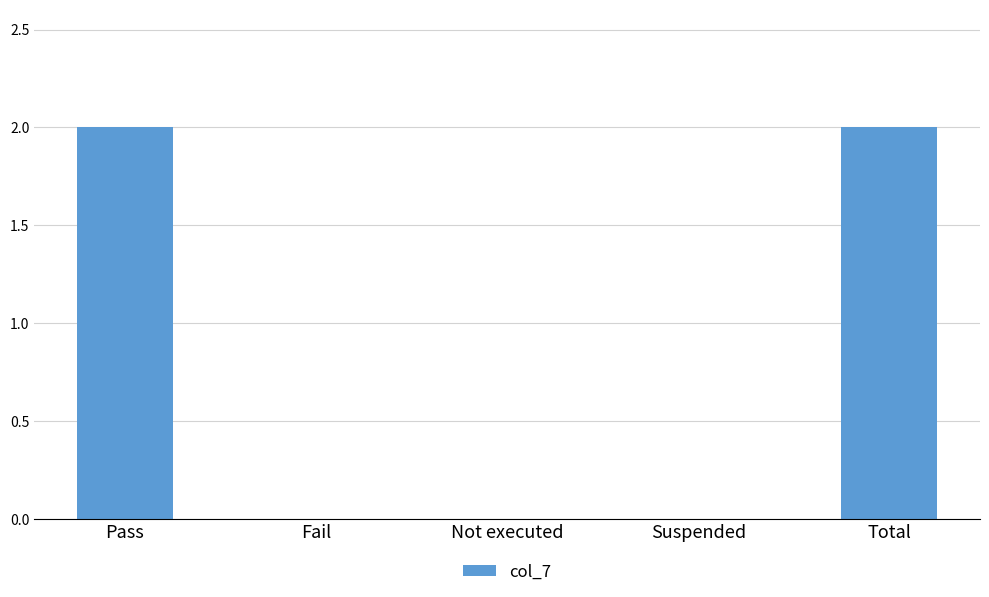

Does the chart contain stacked bars?

No